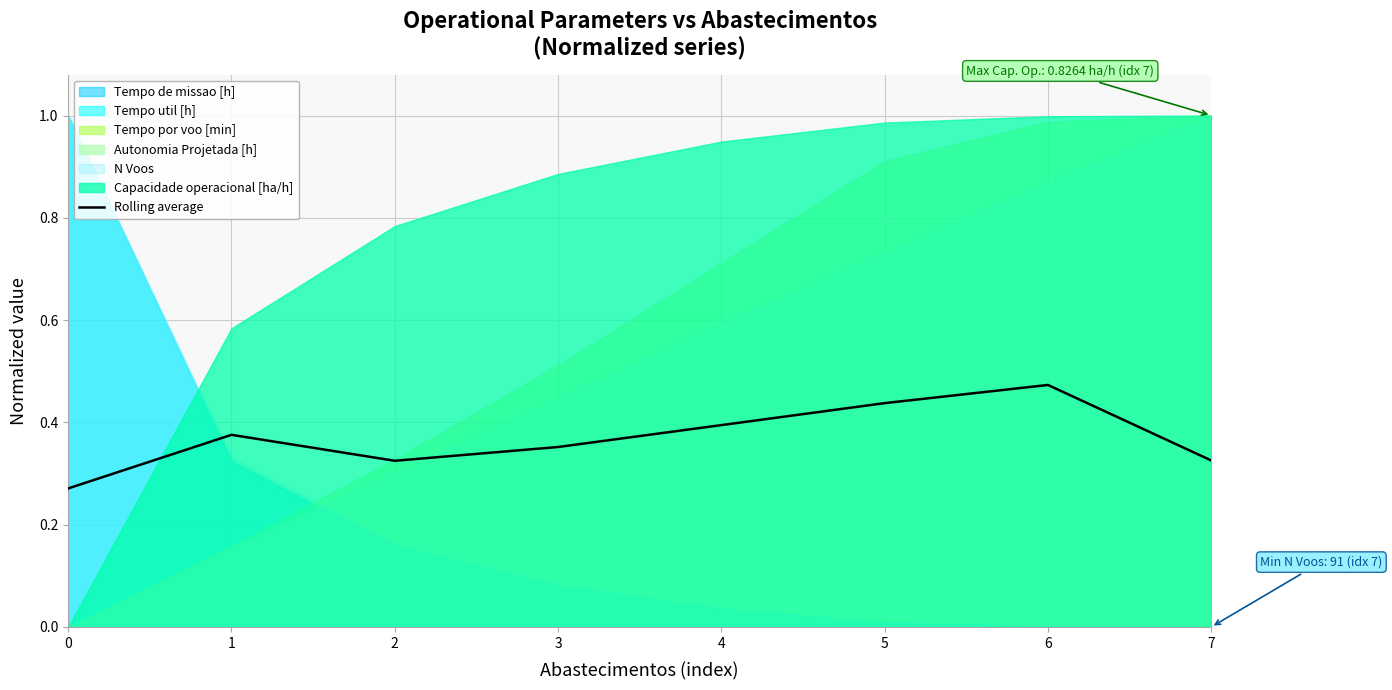

What is the value of the 6th point from the left?

0.4